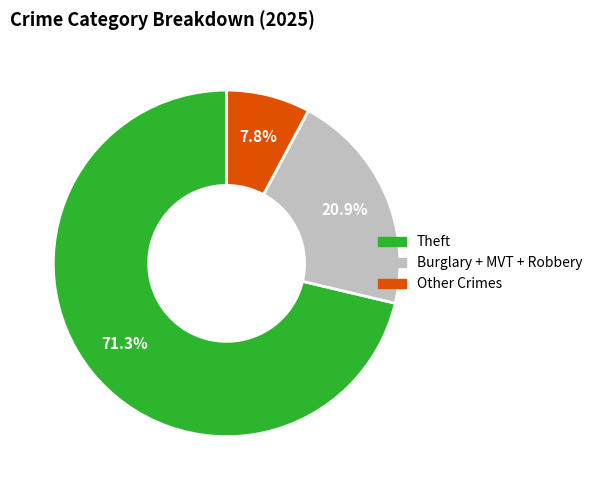

Is there any slice that represents more than half of the pie?

Yes